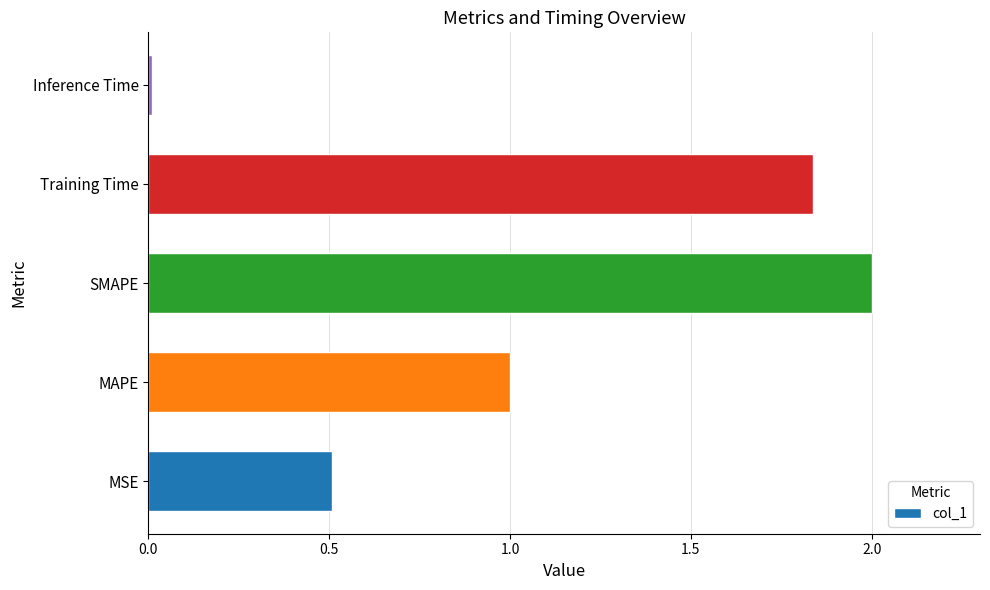

Which label corresponds to the smallest value in the chart?

Inference Time